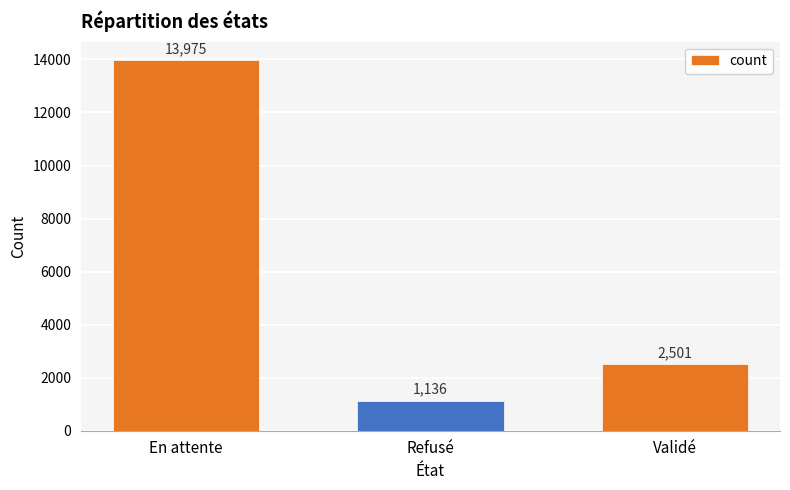

What is the change in value from En attente to Validé?

-11474